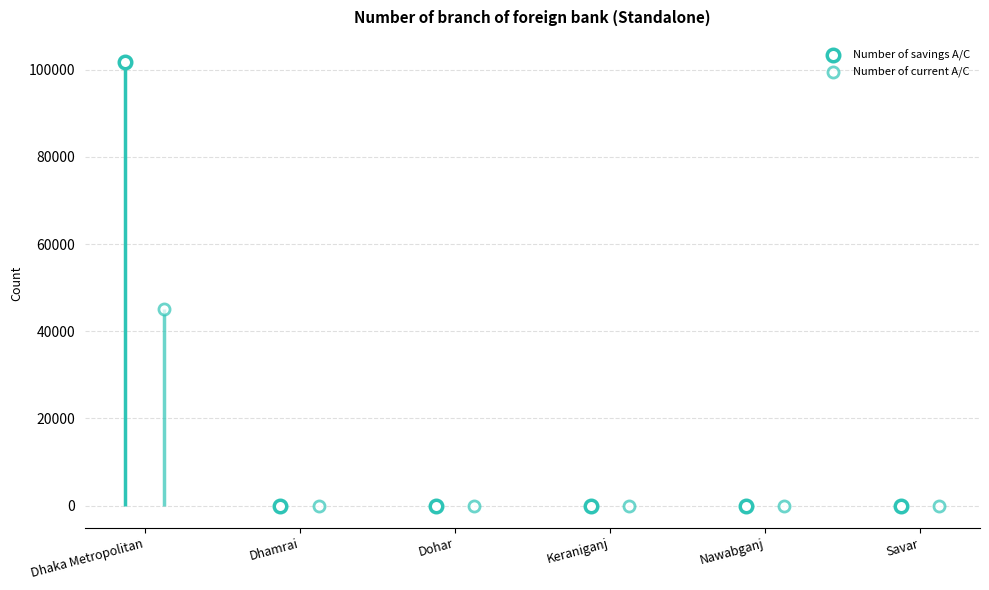

At which category is the sum across all series the highest?

Dhaka Metropolitan